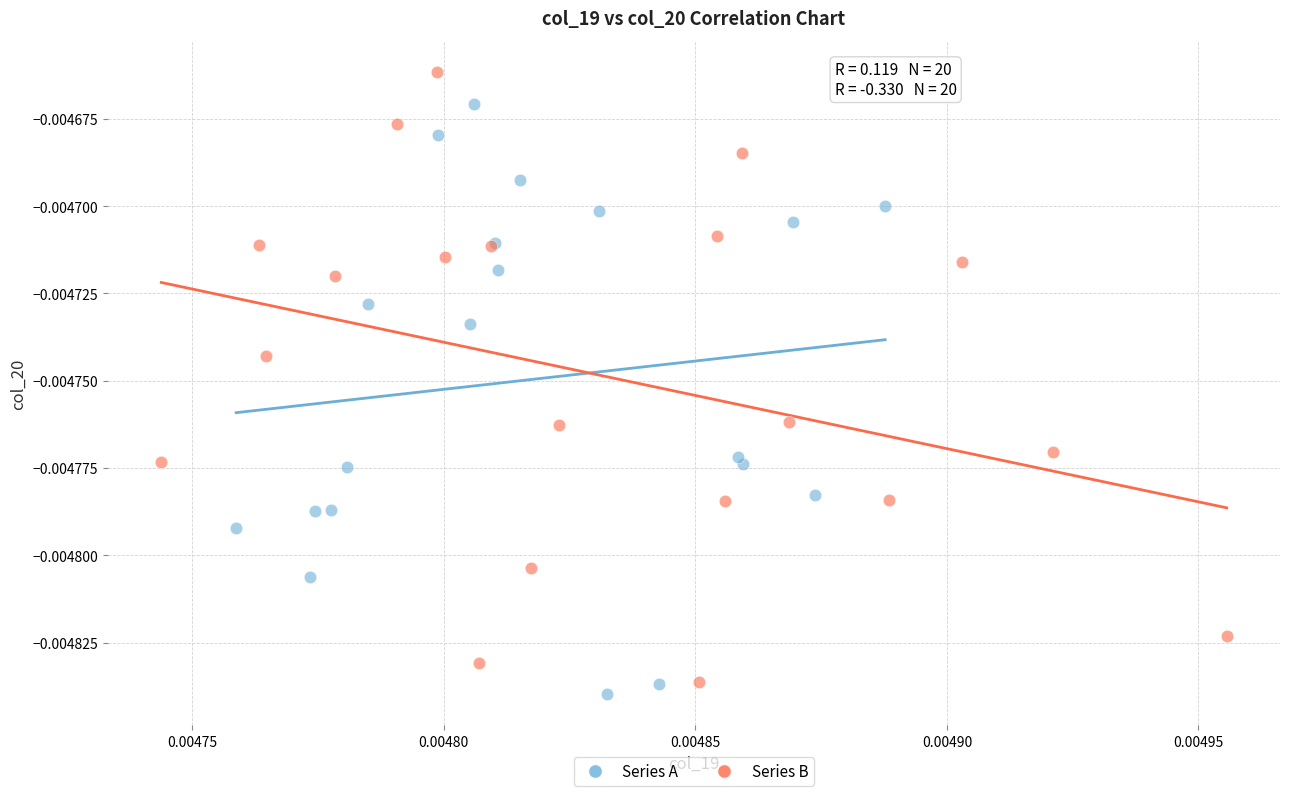

Which series reaches the maximum Y coordinate?

Series B